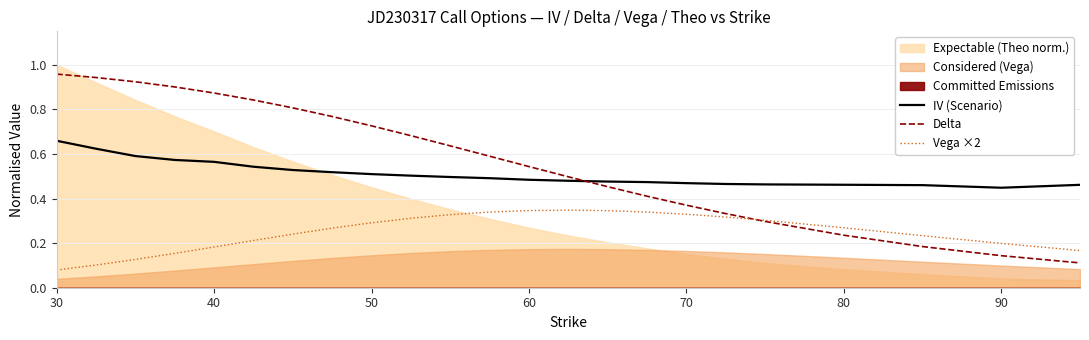

Is it true that Vega ×2 equals 0.4 at 50?

False